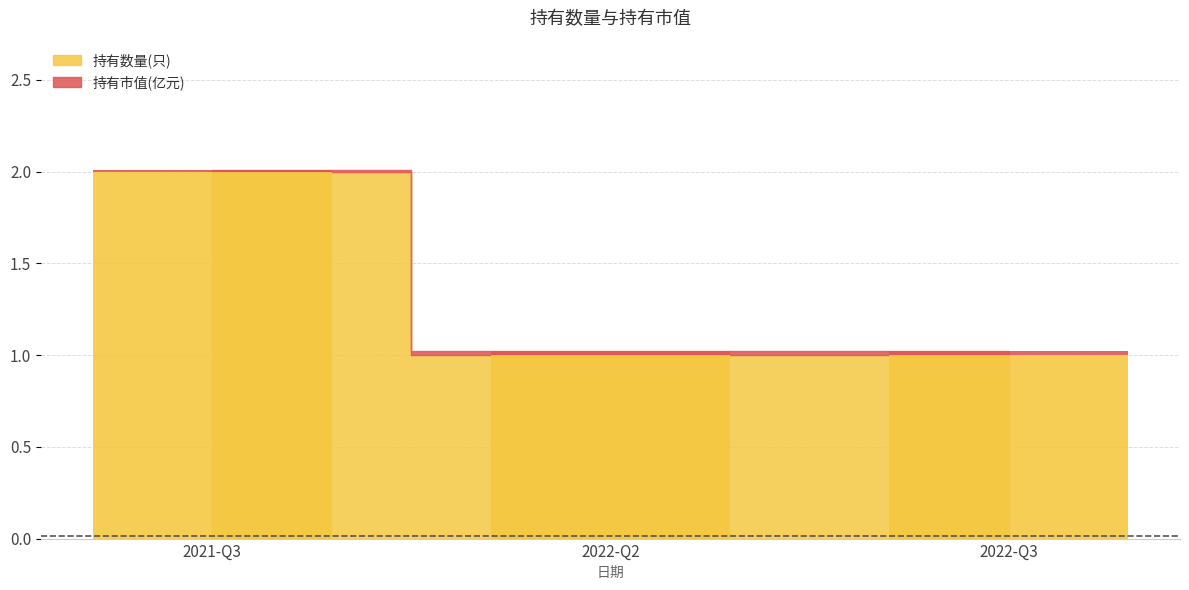

What is the label of the 1st bar from the right?

2022-Q3